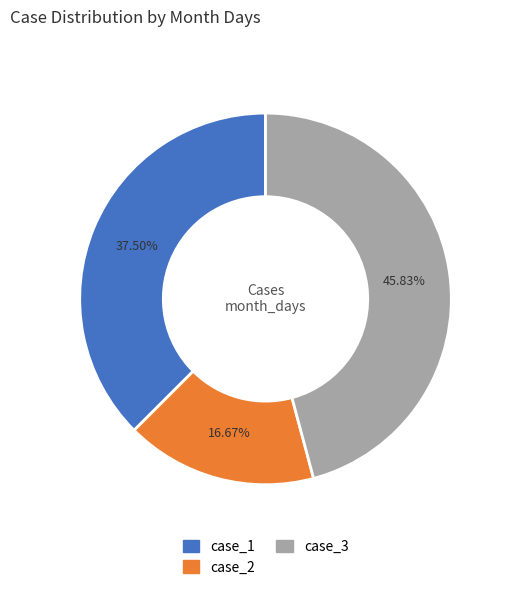

Is there any slice that represents more than half of the pie?

No